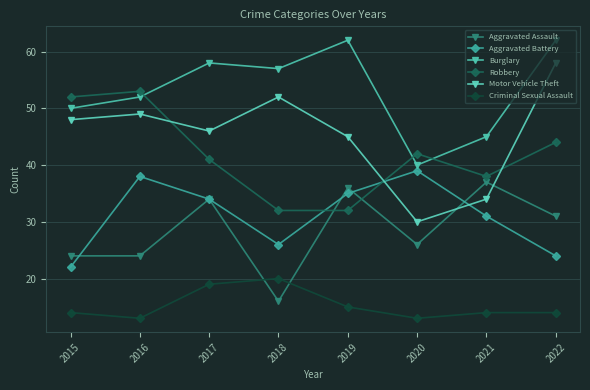

How many categories are shown in the chart?

8